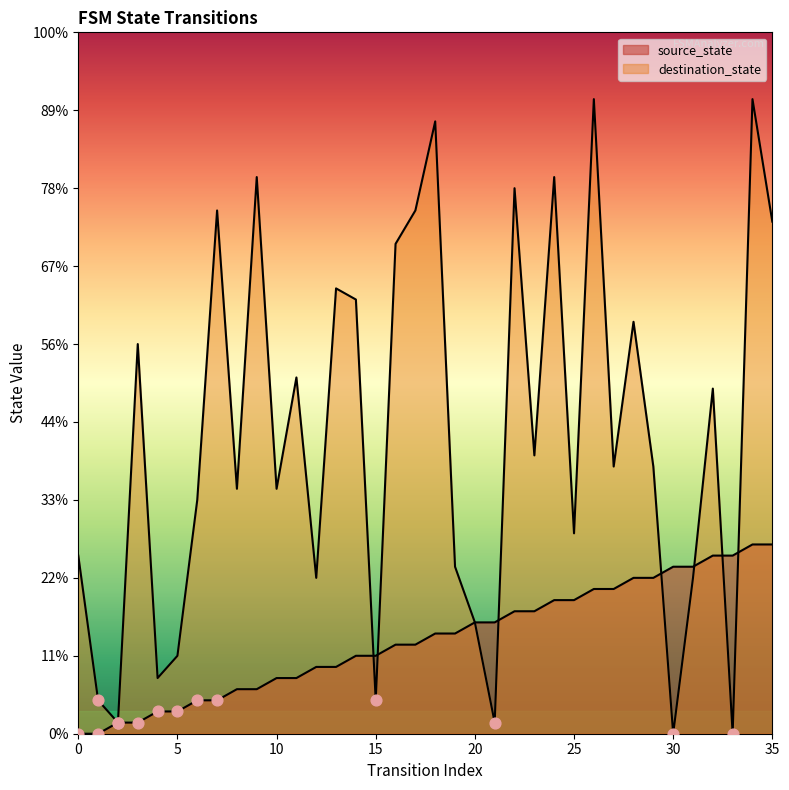

Which series contains the lowest Y value?

source_state